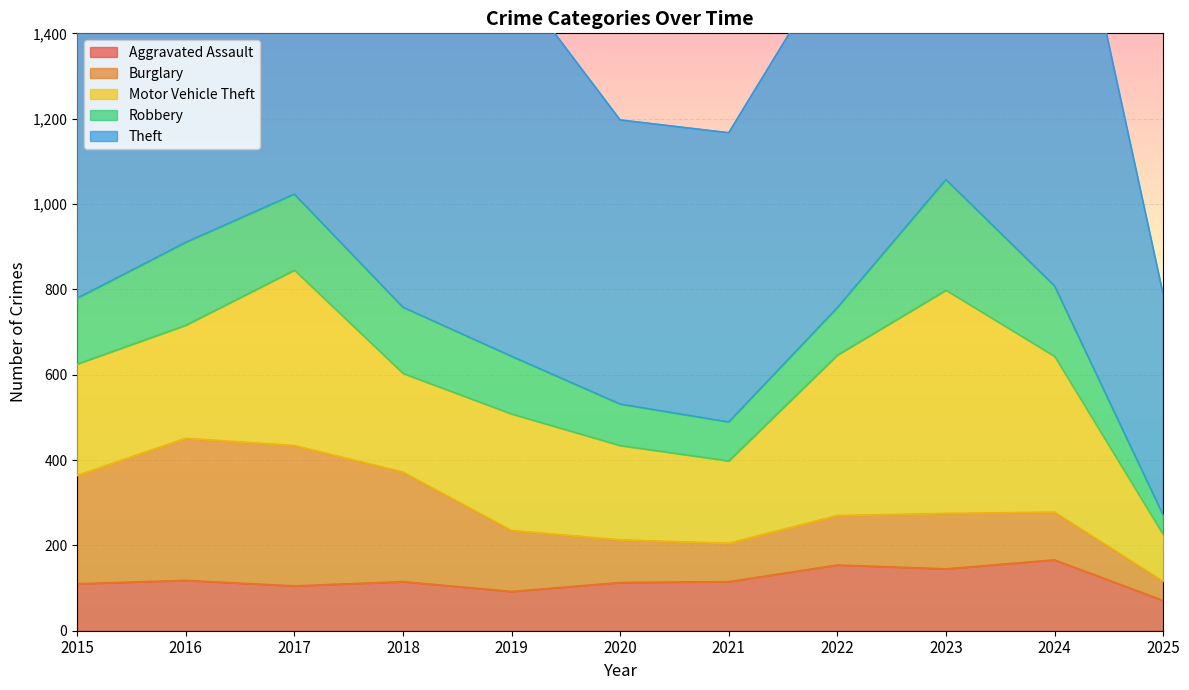

Which series has the widest spread of values?

Theft